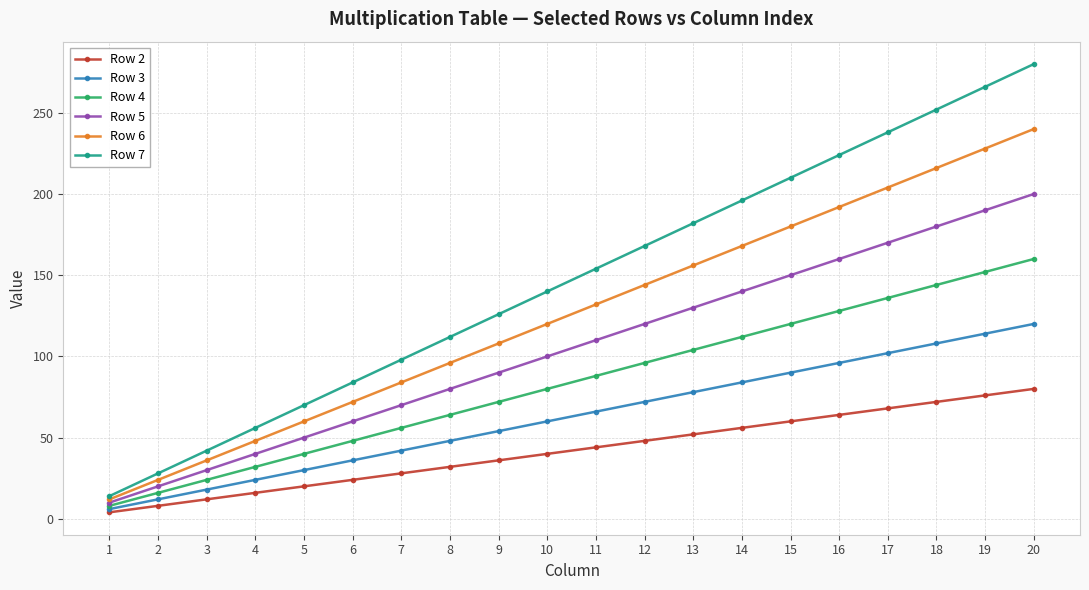

True or false: Row 2 and Row 5 intersect in this chart.

False